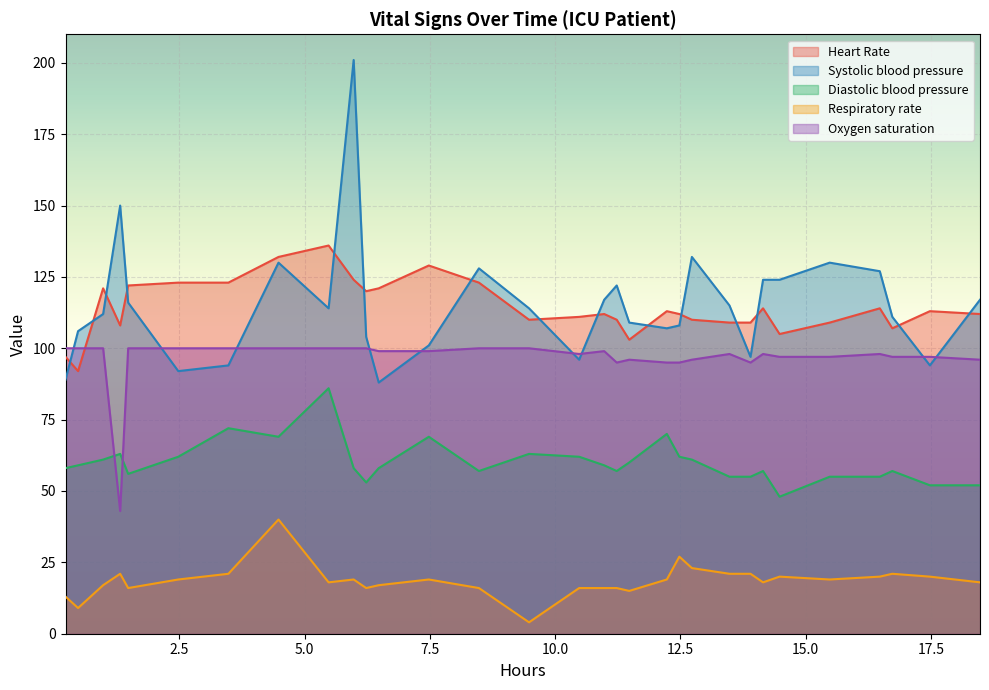

Which series has the widest spread of values?

Systolic blood pressure